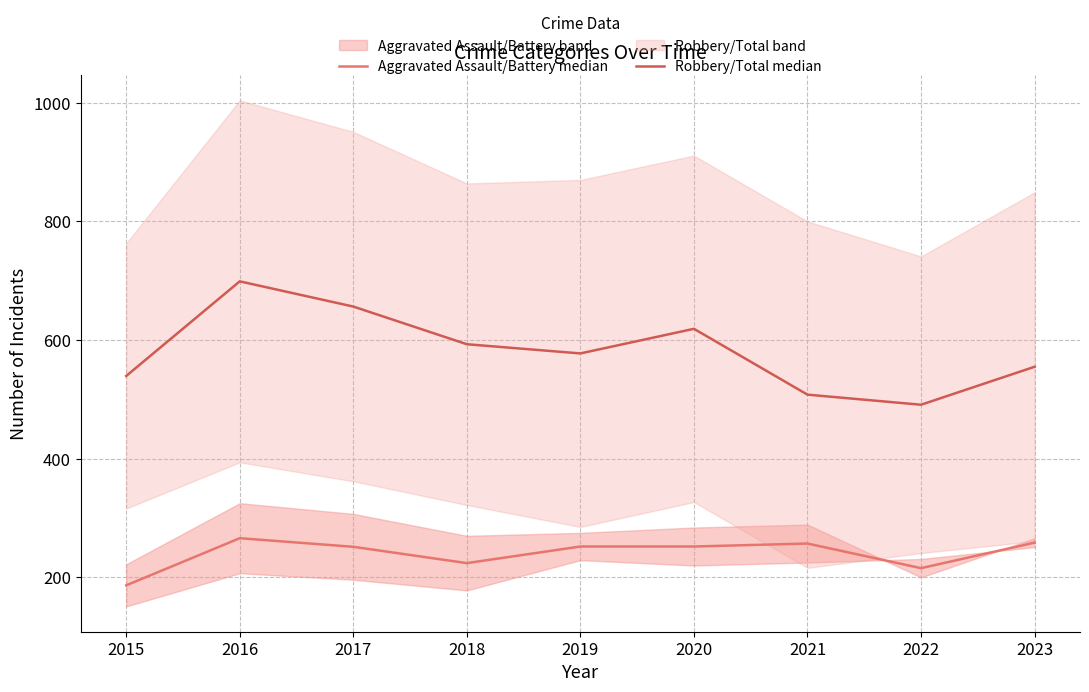

What is the greatest value displayed?

699.0